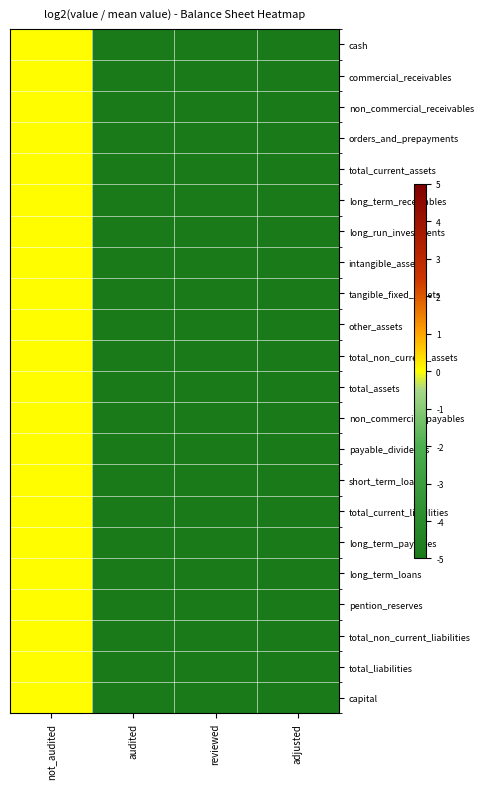

Reading left to right, extract all data points from this chart.

cash: not_audited=0	audited=-5	reviewed=-5	adjusted=-5
commercial_receivables: not_audited=0	audited=-5	reviewed=-5	adjusted=-5
non_commercial_receivables: not_audited=0	audited=-5	reviewed=-5	adjusted=-5
orders_and_prepayments: not_audited=0	audited=-5	reviewed=-5	adjusted=-5
total_current_assets: not_audited=0	audited=-5	reviewed=-5	adjusted=-5
long_term_receivables: not_audited=0	audited=-5	reviewed=-5	adjusted=-5
long_run_investments: not_audited=0	audited=-5	reviewed=-5	adjusted=-5
intangible_assets: not_audited=0	audited=-5	reviewed=-5	adjusted=-5
tangible_fixed_assets: not_audited=0	audited=-5	reviewed=-5	adjusted=-5
other_assets: not_audited=0	audited=-5	reviewed=-5	adjusted=-5
total_non_current_assets: not_audited=0	audited=-5	reviewed=-5	adjusted=-5
total_assets: not_audited=0	audited=-5	reviewed=-5	adjusted=-5
non_commercial_payables: not_audited=0	audited=-5	reviewed=-5	adjusted=-5
payable_dividends: not_audited=0	audited=-5	reviewed=-5	adjusted=-5
short_term_loans: not_audited=0	audited=-5	reviewed=-5	adjusted=-5
total_current_liabilities: not_audited=0	audited=-5	reviewed=-5	adjusted=-5
long_term_payables: not_audited=0	audited=-5	reviewed=-5	adjusted=-5
long_term_loans: not_audited=0	audited=-5	reviewed=-5	adjusted=-5
pention_reserves: not_audited=0	audited=-5	reviewed=-5	adjusted=-5
total_non_current_liabilities: not_audited=0	audited=-5	reviewed=-5	adjusted=-5
total_liabilities: not_audited=0	audited=-5	reviewed=-5	adjusted=-5
capital: not_audited=0	audited=-5	reviewed=-5	adjusted=-5